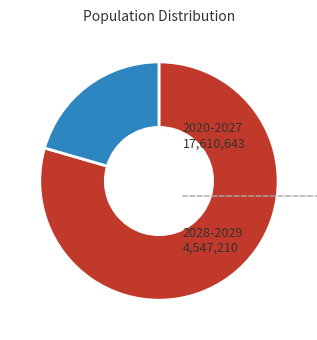

How many slices are in this pie chart?

2